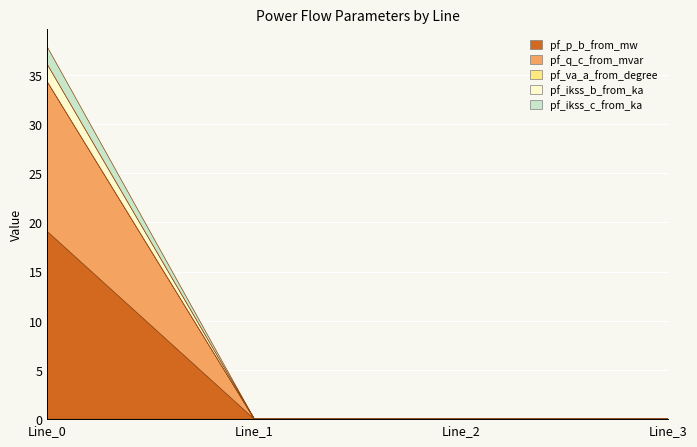

Reading left to right, extract all data points from this chart.

pf_p_b_from_mw: Line_0=19.1	Line_1=0.0	Line_2=0.0	Line_3=0.0
pf_q_c_from_mvar: Line_0=15.2	Line_1=0.0	Line_2=0.0	Line_3=0.0
pf_va_a_from_degree: Line_0=0.0	Line_1=0.0	Line_2=0.0	Line_3=0.0
pf_ikss_b_from_ka: Line_0=1.8	Line_1=0.0	Line_2=0.0	Line_3=0.0
pf_ikss_c_from_ka: Line_0=1.8	Line_1=0.0	Line_2=0.0	Line_3=0.0